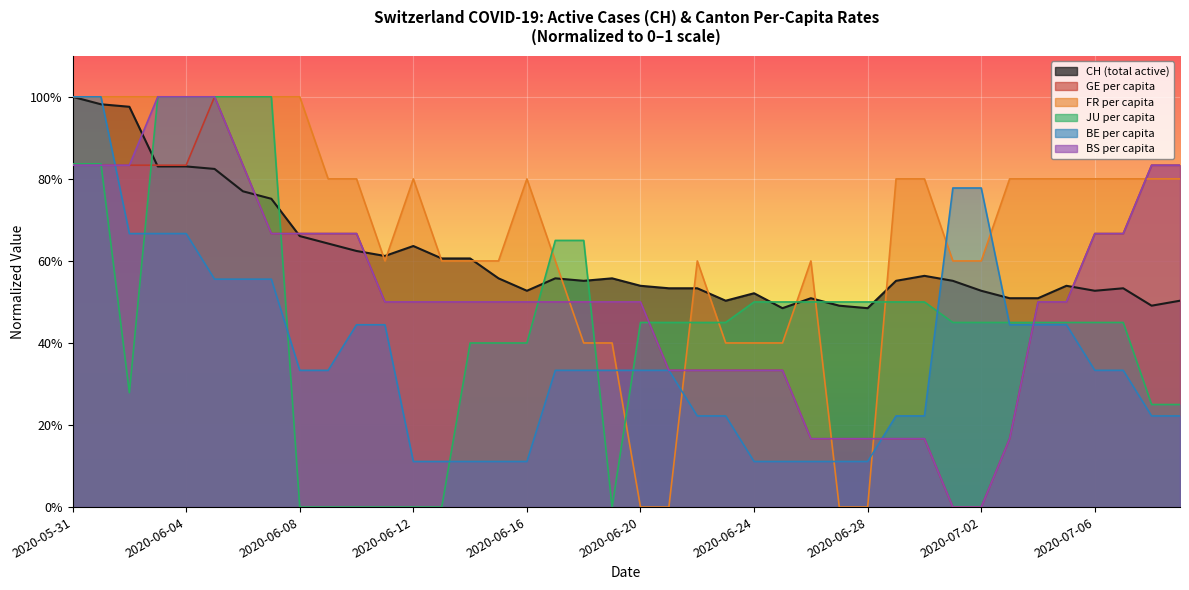

How many BE_pc values are between 0 and 1?

40